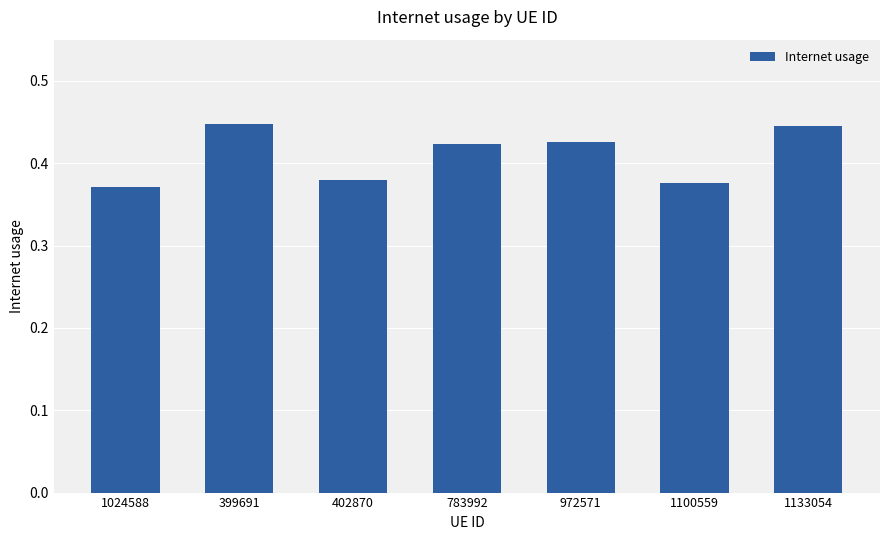

The chart shows a value of 0.6 at 972571. True or false?

False